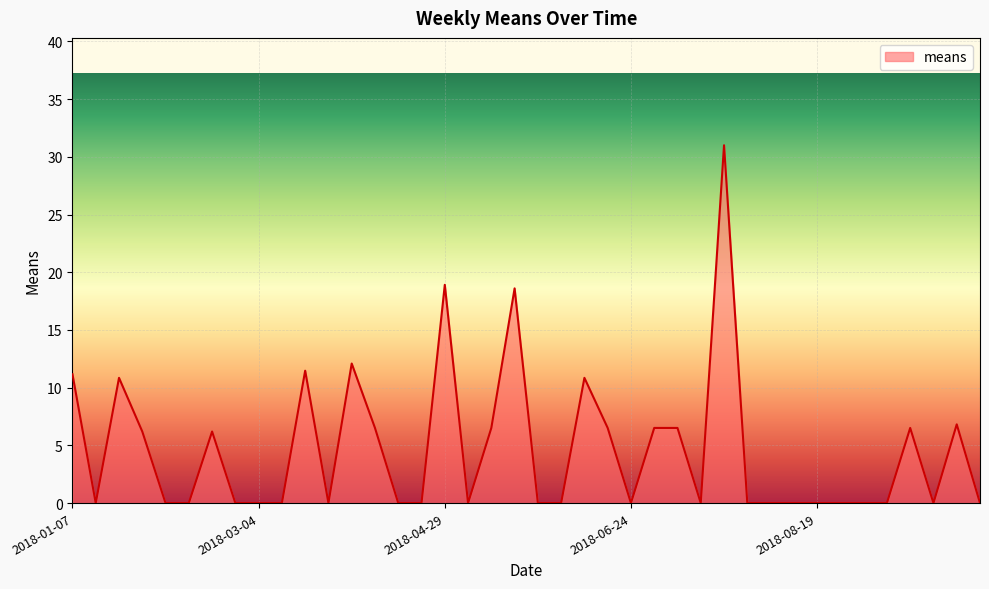

How many lines are shown in the chart?

1